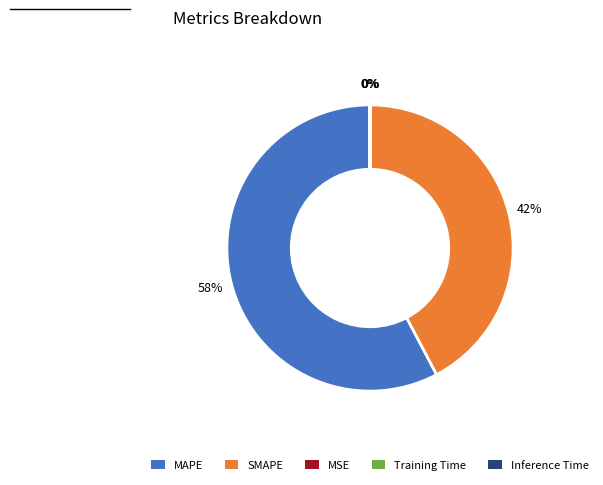

Which category has the biggest portion of the pie?

MAPE